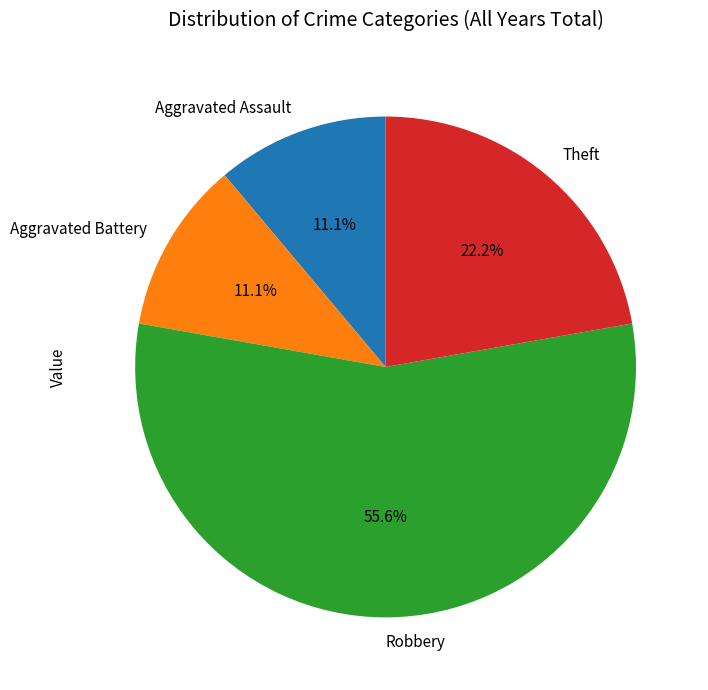

Is it true that Aggravated Battery is 24% of the pie?

False